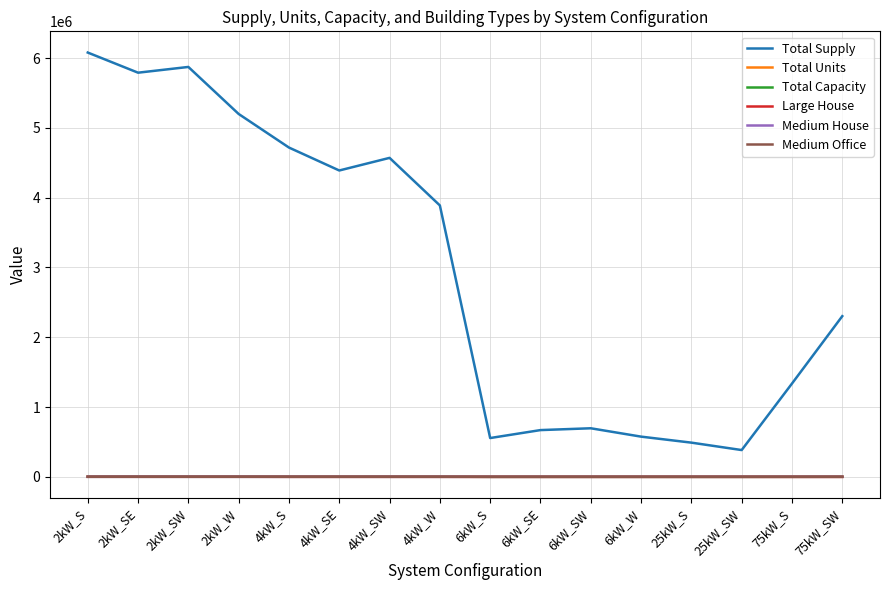

Which series has the widest spread of values?

Total Supply